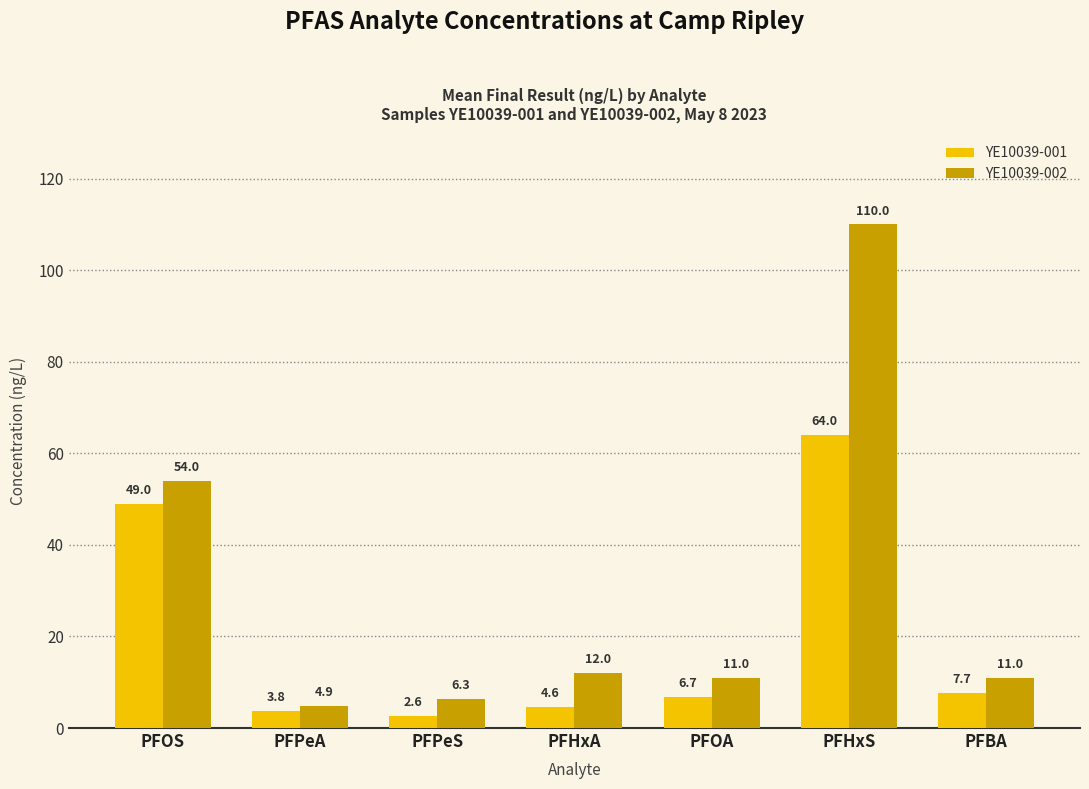

How many data points in YE10039-002 are less than 11?

2